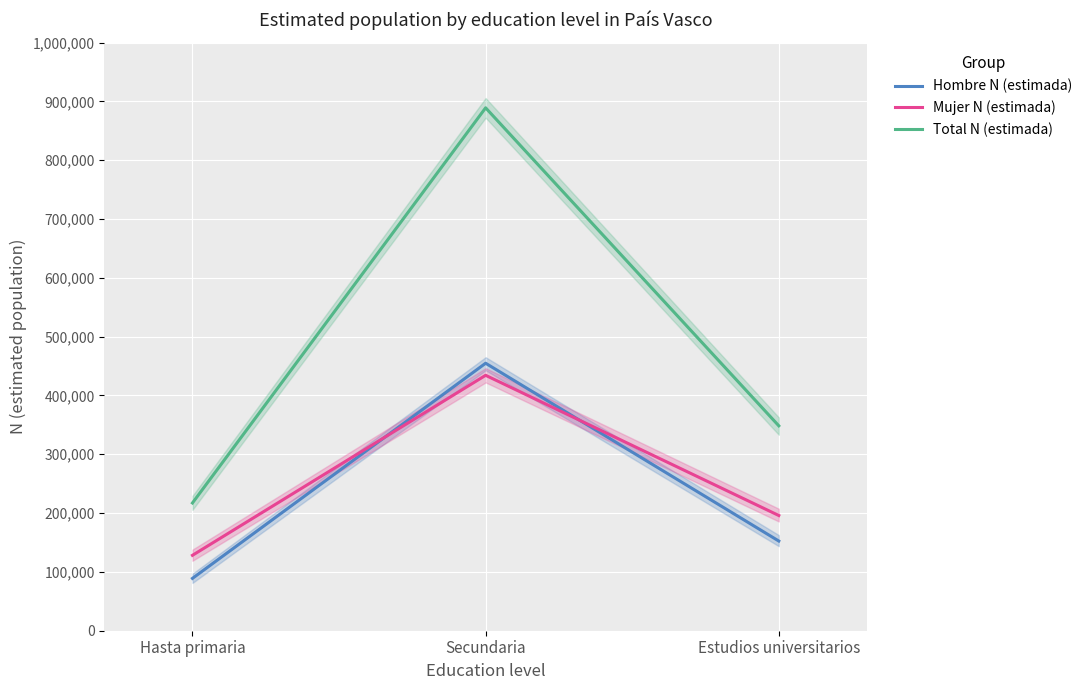

The value of Hombre N (estimada) at Secundaria is 717528. True or false?

False